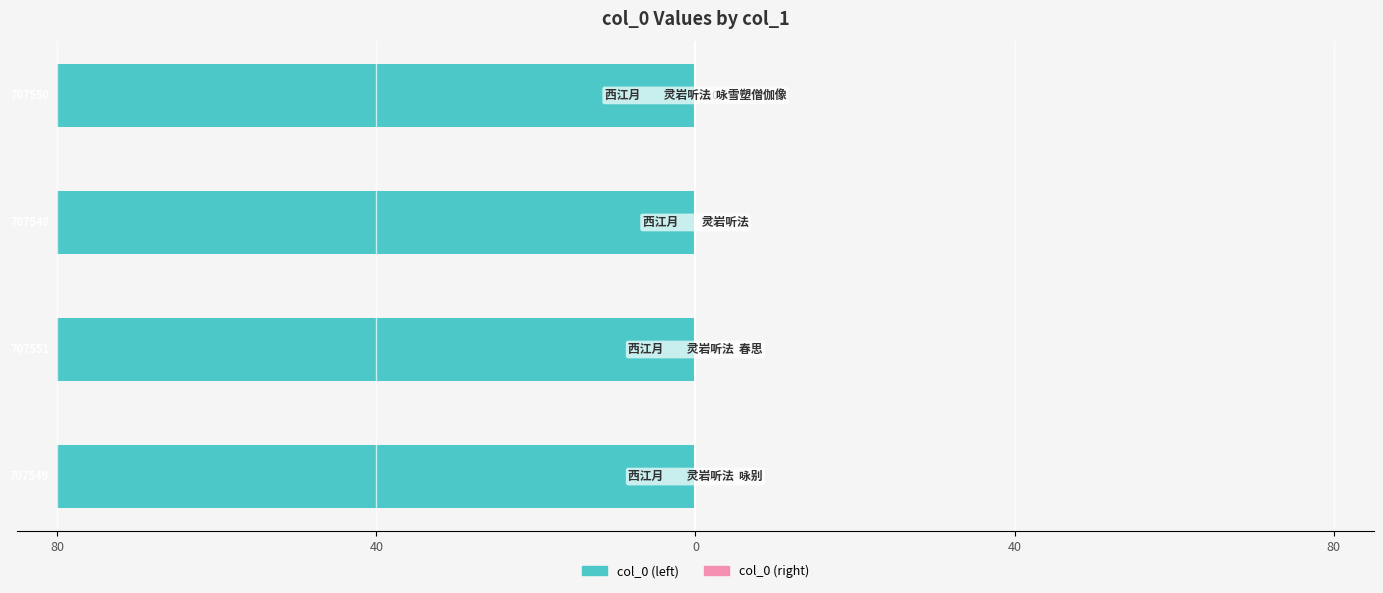

What is the difference between the highest and lowest values at 0?

80.0